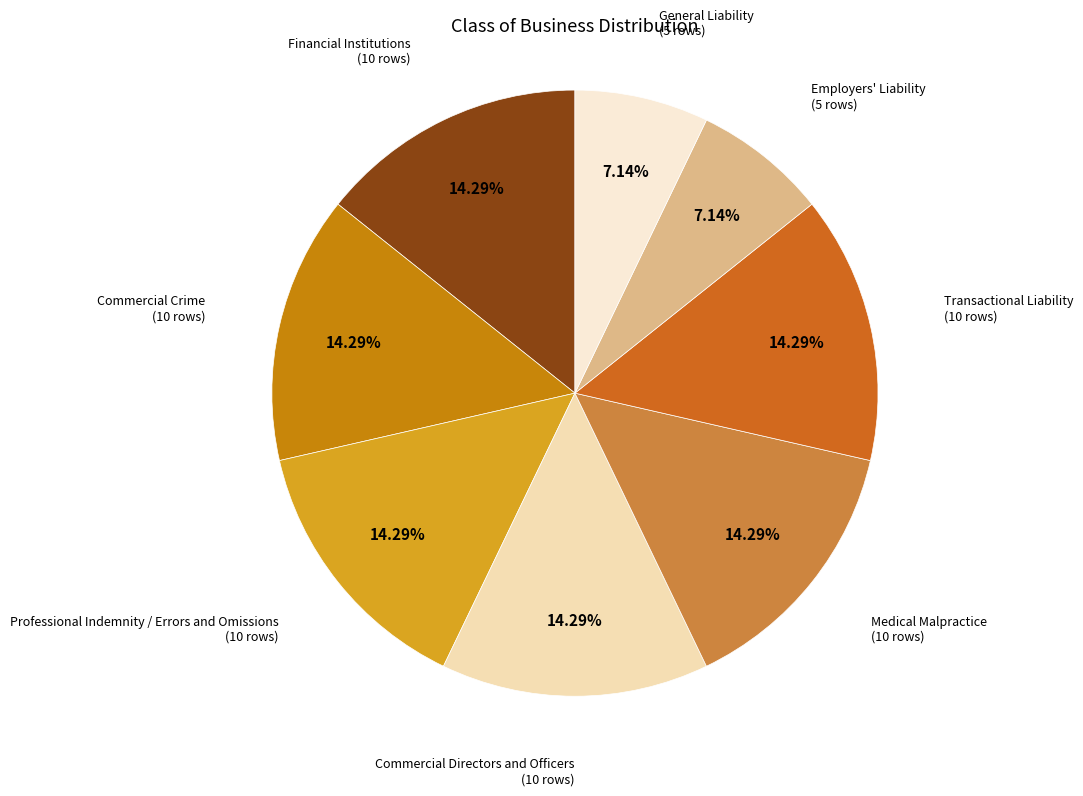

Count the number of slices in the pie.

8